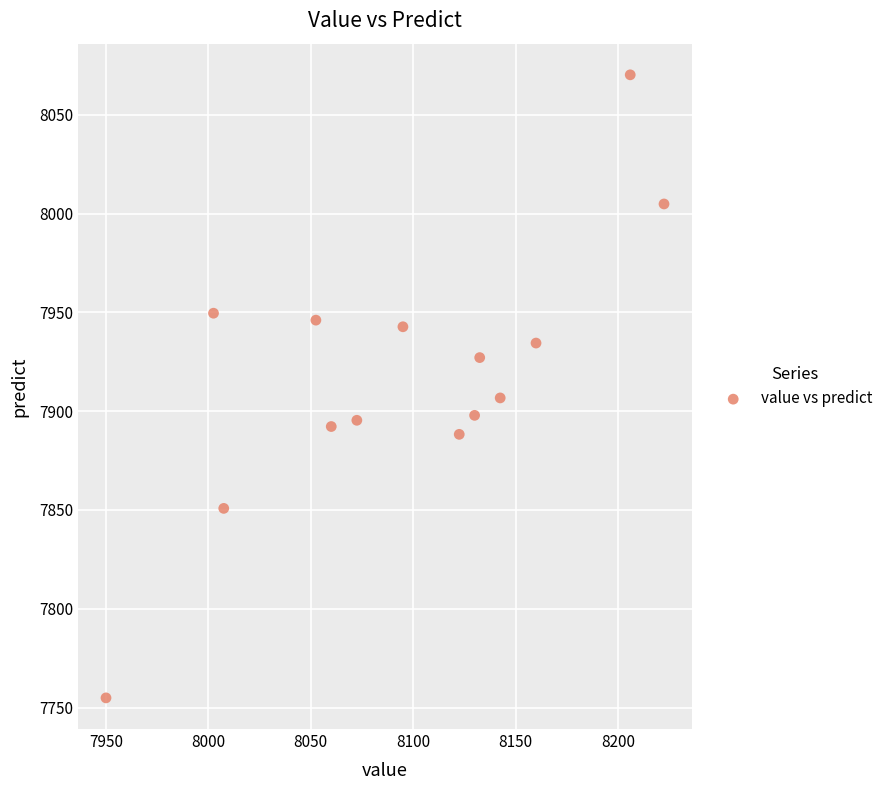

What Y value in the scatter plot is closest to 7912?

7906.7